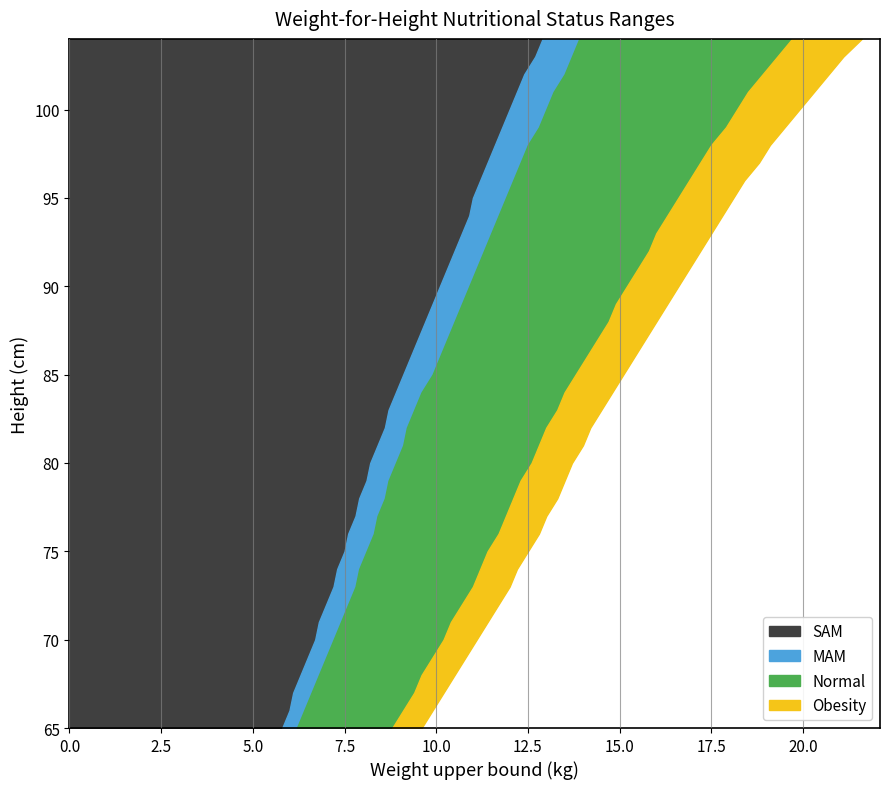

Reading right to left, list all the values displayed in this chart.

SAM: 12.9	12.7	12.4	12.2	12.0	11.8	11.6	11.4	11.2	11.0	10.9	10.7	10.5	10.3	10.1	9.9	9.7	9.5	9.3	9.1	8.9	8.7	8.6	8.4	8.2	8.1	7.9	7.8	7.6	7.5	7.3	7.2	7.0	6.8	6.7	6.5	6.3	6.1	6.0	5.8
MAM: 13.9	13.7	13.5	13.2	13.0	12.8	12.5	12.3	12.1	11.9	11.7	11.5	11.3	11.1	10.9	10.7	10.5	10.3	10.1	9.9	9.6	9.4	9.2	9.1	8.9	8.7	8.6	8.4	8.3	8.1	7.9	7.8	7.6	7.4	7.2	7.0	6.8	6.6	6.4	6.2
Normal: 19.7	19.3	18.9	18.5	18.2	17.9	17.5	17.2	16.9	16.6	16.3	16.0	15.8	15.5	15.2	14.9	14.7	14.4	14.1	13.8	13.5	13.3	13.0	12.8	12.6	12.3	12.1	11.9	11.7	11.4	11.2	11.0	10.7	10.4	10.2	9.9	9.6	9.4	9.1	8.8
Obesity: 21.6	21.1	20.7	20.3	19.9	19.5	19.1	18.8	18.4	18.1	17.8	17.5	17.2	16.9	16.6	16.3	16.0	15.7	15.4	15.1	14.8	14.5	14.2	14.0	13.7	13.5	13.3	13.0	12.8	12.5	12.2	12.0	11.7	11.4	11.1	10.8	10.5	10.2	9.9	9.6